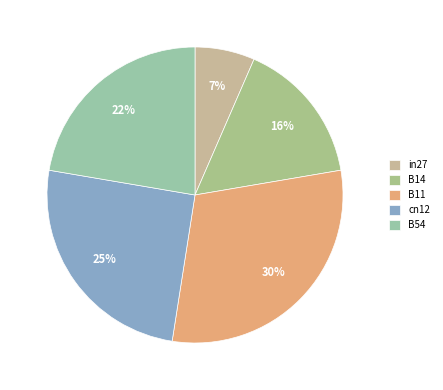

Between cn12 and B14, which is larger?

cn12